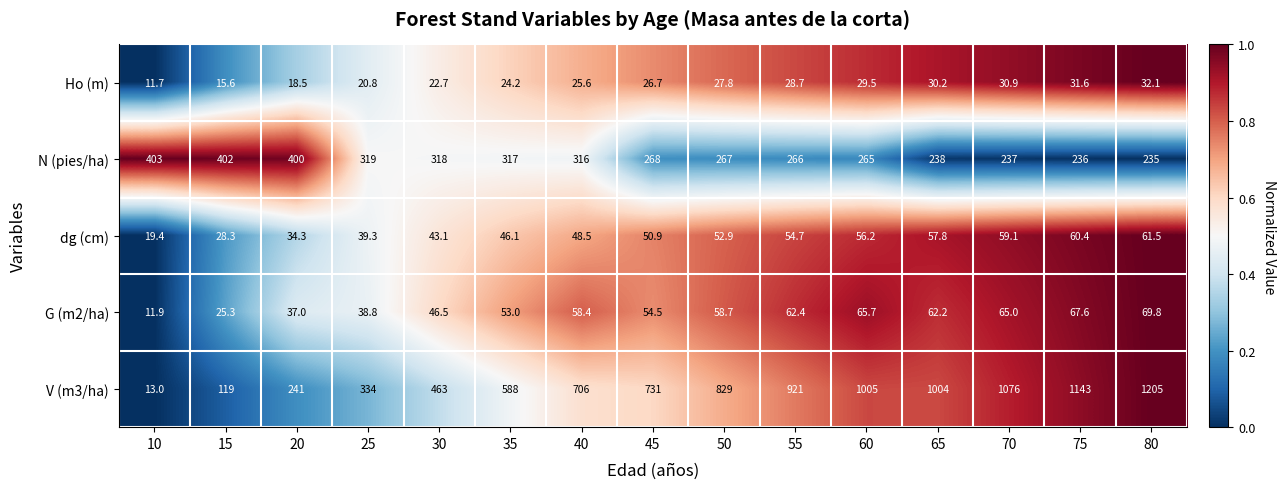

List the labels in order of V (m3/ha) value, largest first.

80, 75, 70, 60, 65, 55, 50, 45, 40, 35, 30, 25, 20, 15, 10